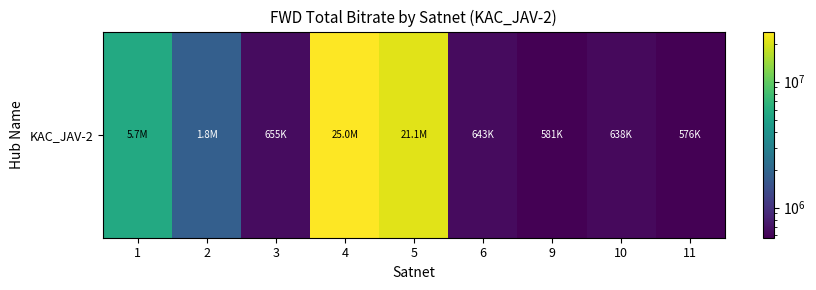

What is the minimum value shown in the chart?

575983